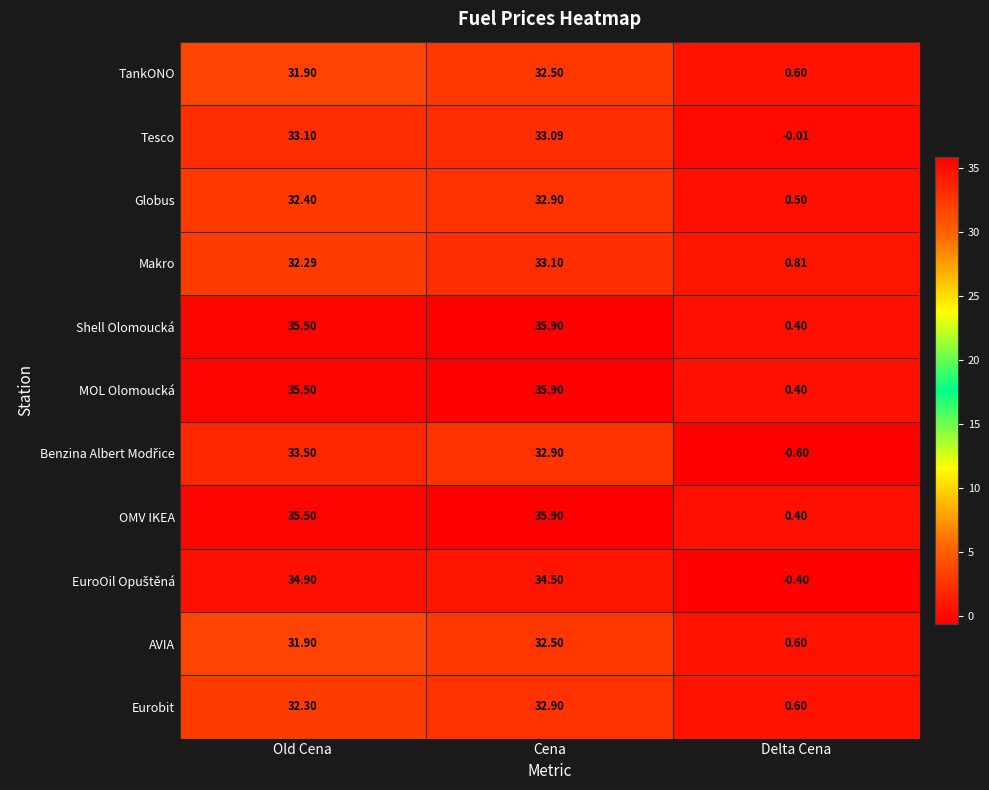

Where is Globus nearest to the value 16?

Delta Cena